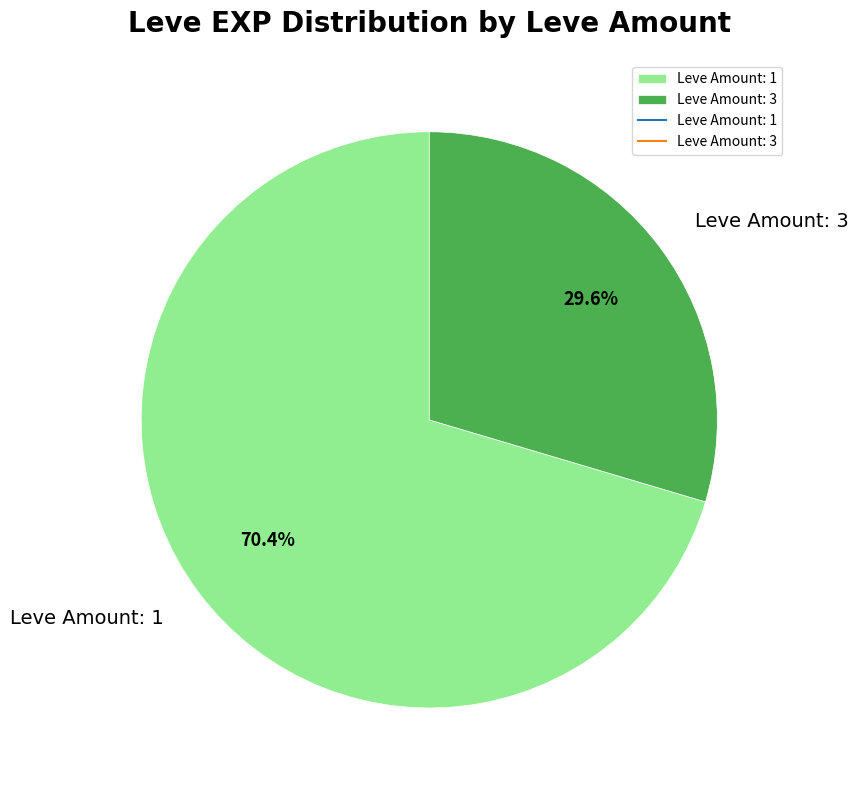

Which category has the smallest portion of the pie?

Leve Amount: 3